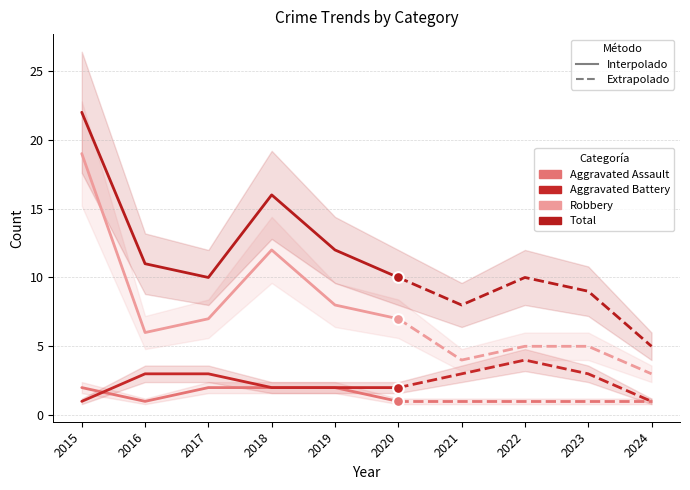

At which category is the sum across all series the highest?

2015